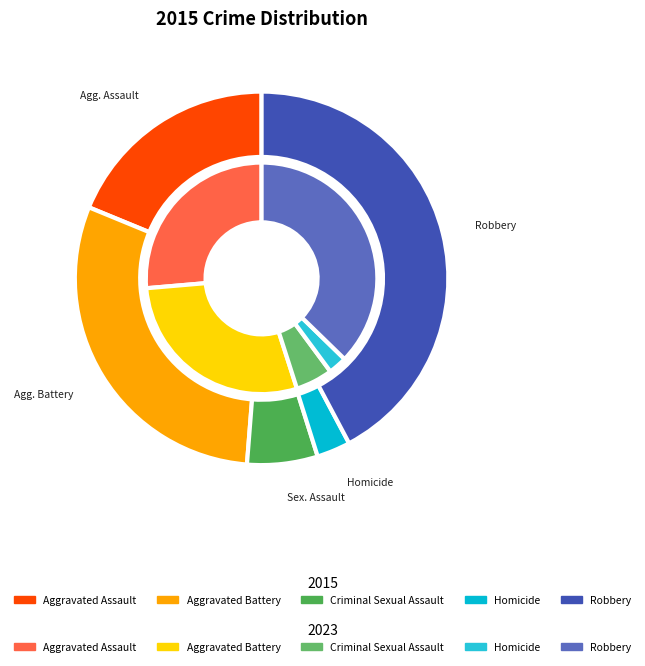

What percentage is the Robbery slice, to the nearest percent?

42%